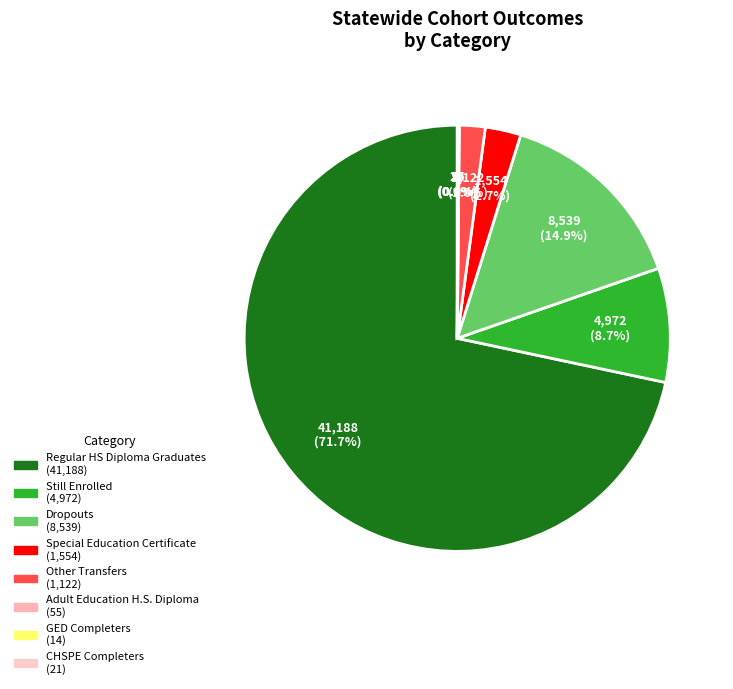

What is the smallest slice in the pie chart?

GED Completers